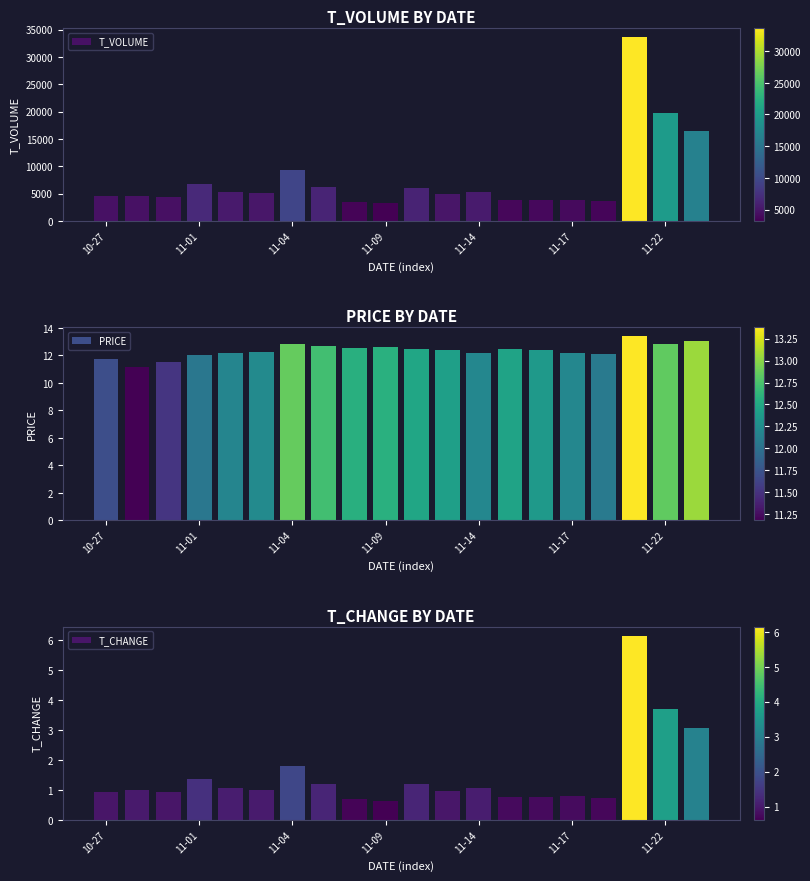

What is the lowest value of the T_VOLUME series?

3206